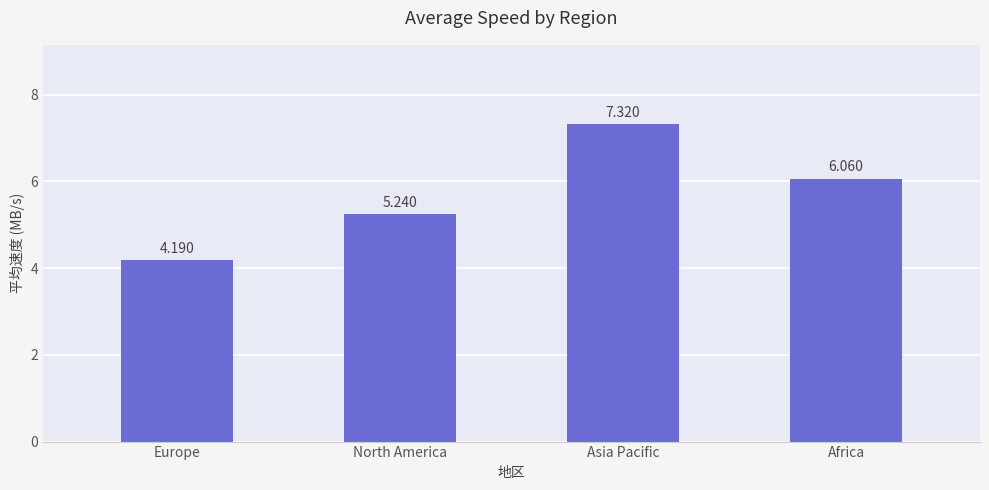

What is the smallest value displayed?

4.2